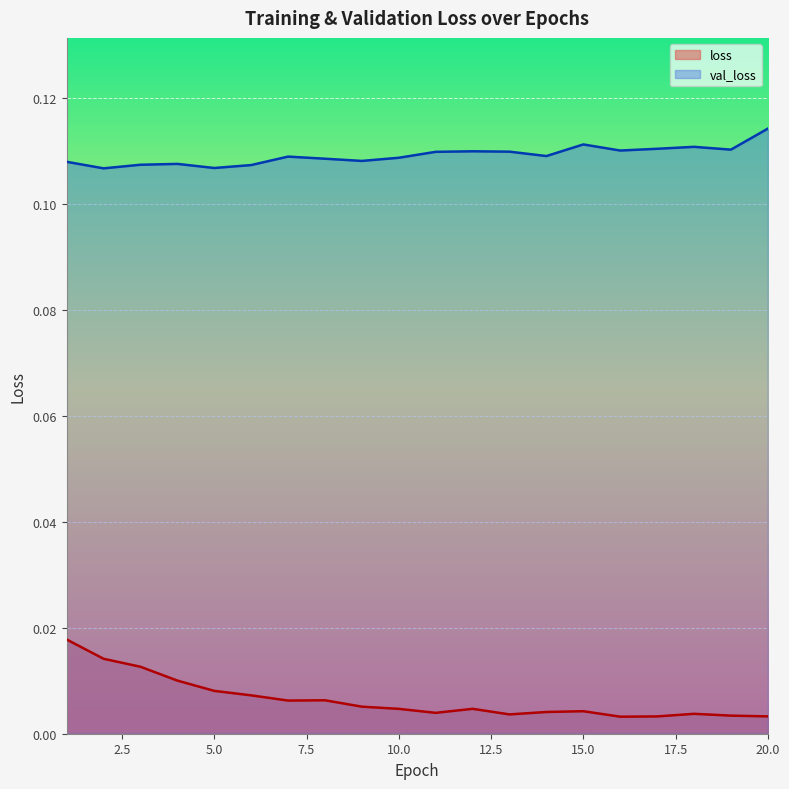

At which category is the sum across all series the highest?

1